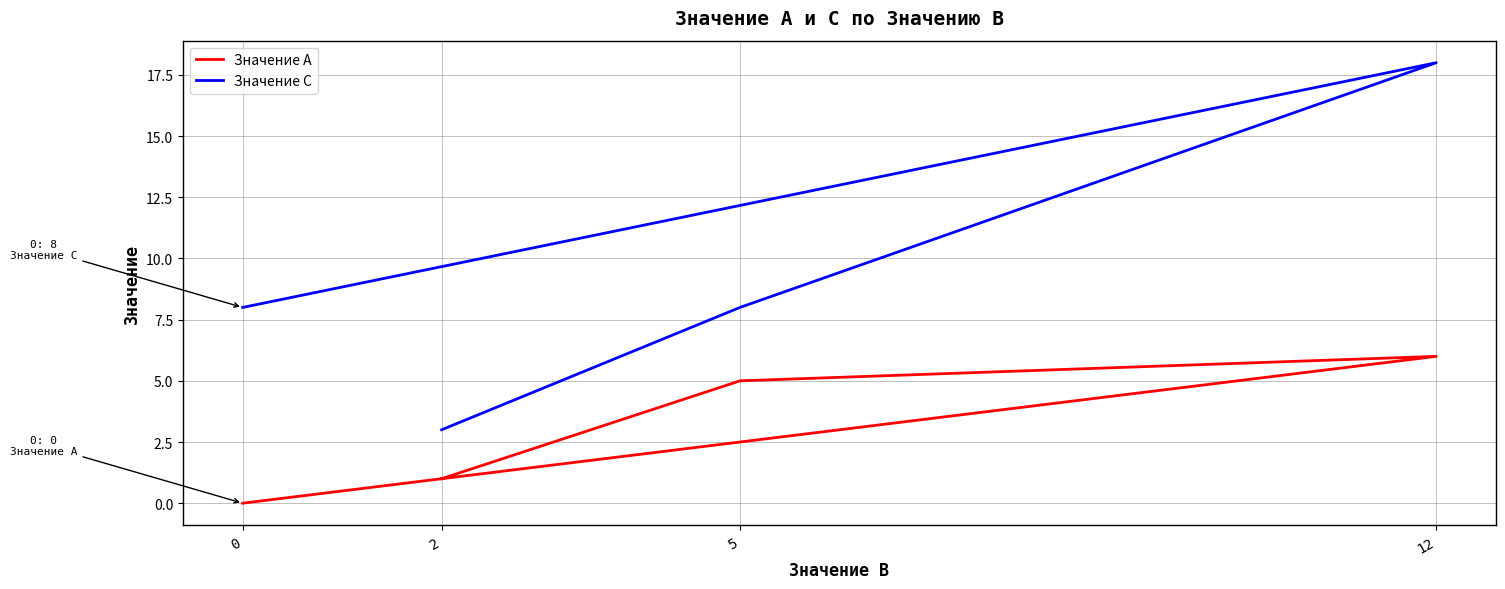

At 0, list the series in order from smallest to largest.

Значение A, Значение C